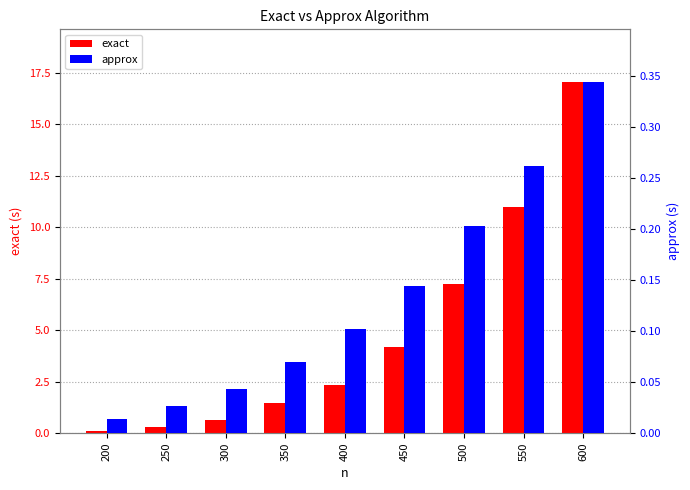

Reading right to left, extract all data points from this chart.

exact: 17.1	11.0	7.3	4.2	2.4	1.4	0.7	0.3	0.1
approx: 0.3	0.3	0.2	0.1	0.1	0.1	0.0	0.0	0.0